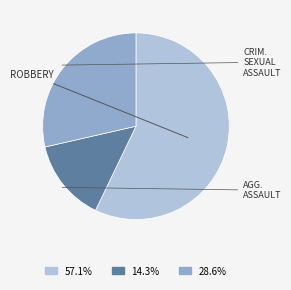

Is there any slice that represents more than half of the pie?

Yes